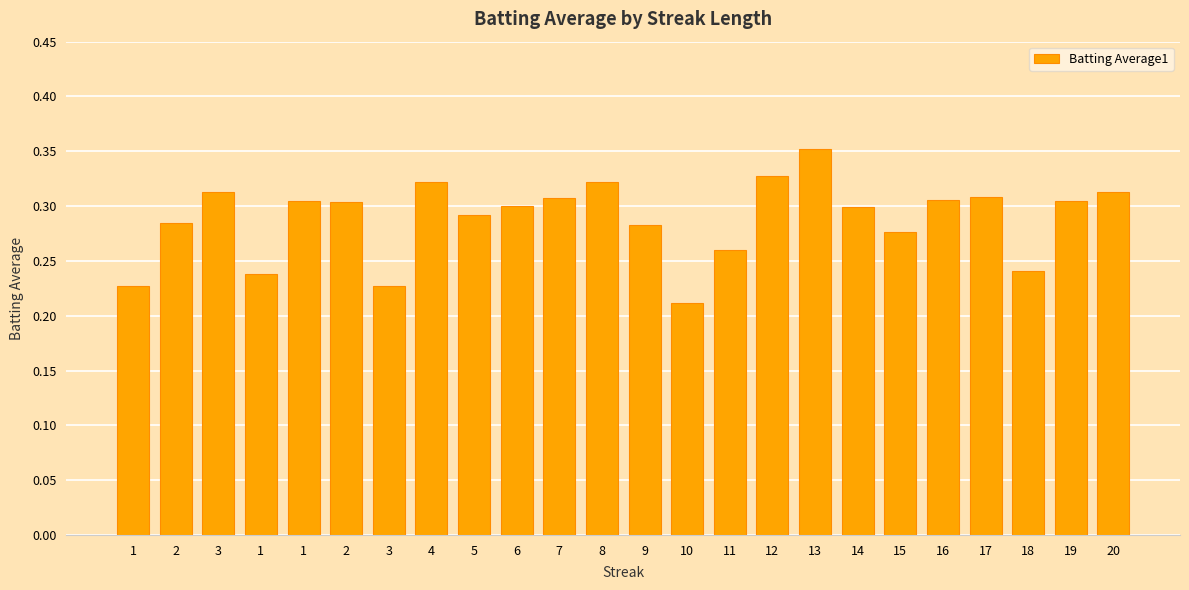

What is the difference between the second highest and second lowest values?

0.1